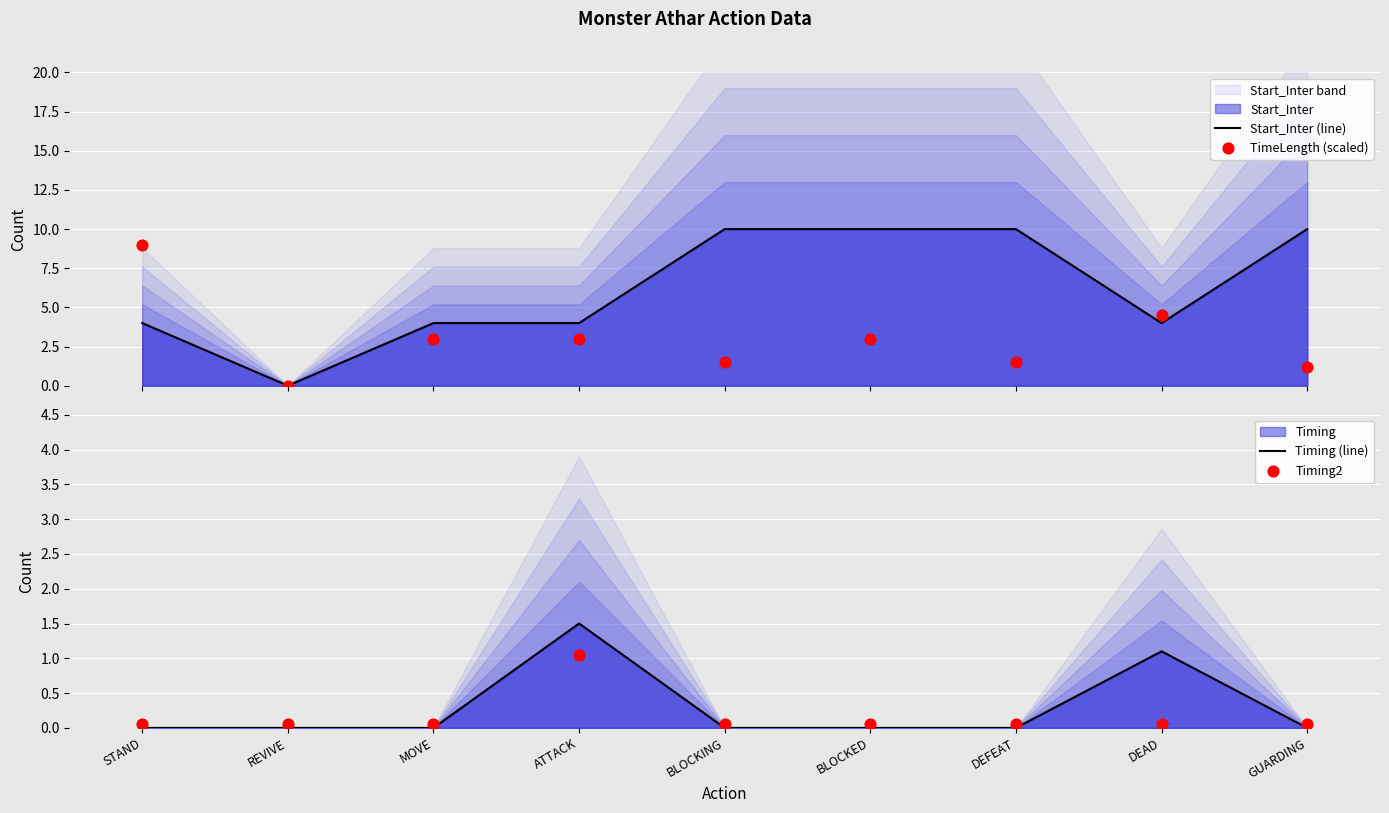

At how many categories does at least one series exceed 7?

5